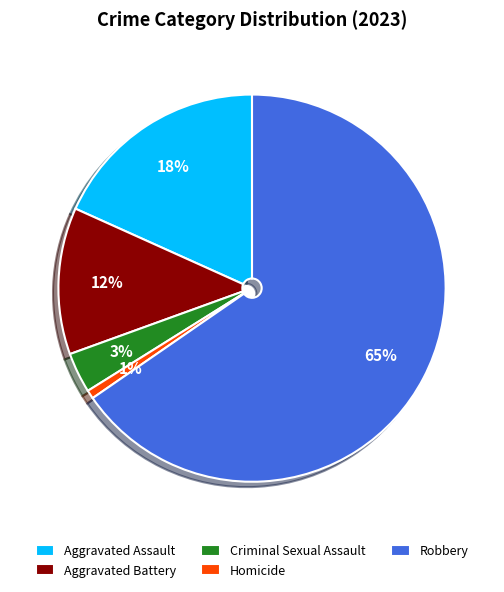

Which slice is the largest?

Robbery